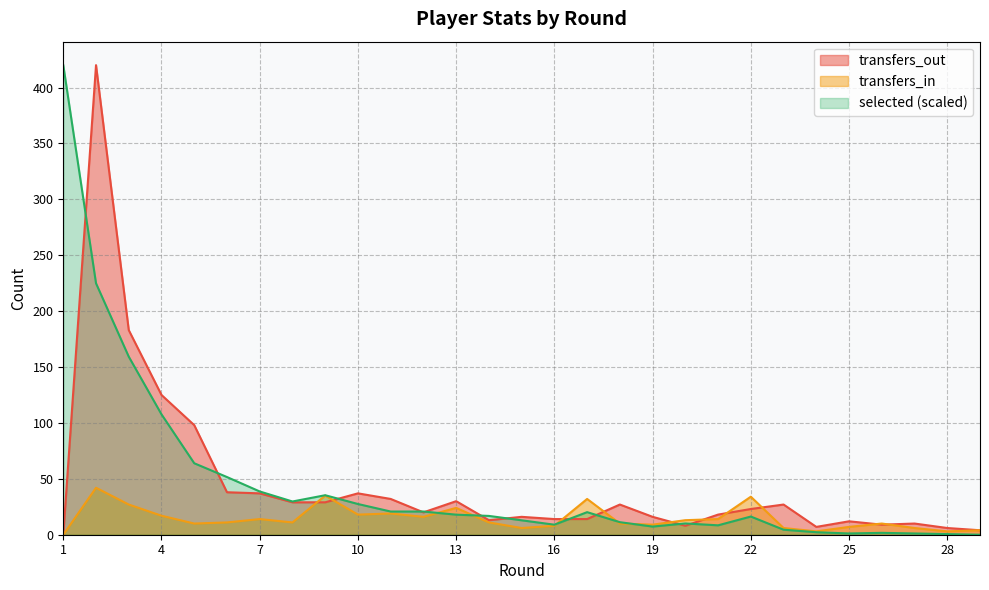

In transfers_out, how many points are lower than both neighbors (excluding endpoints)?

5